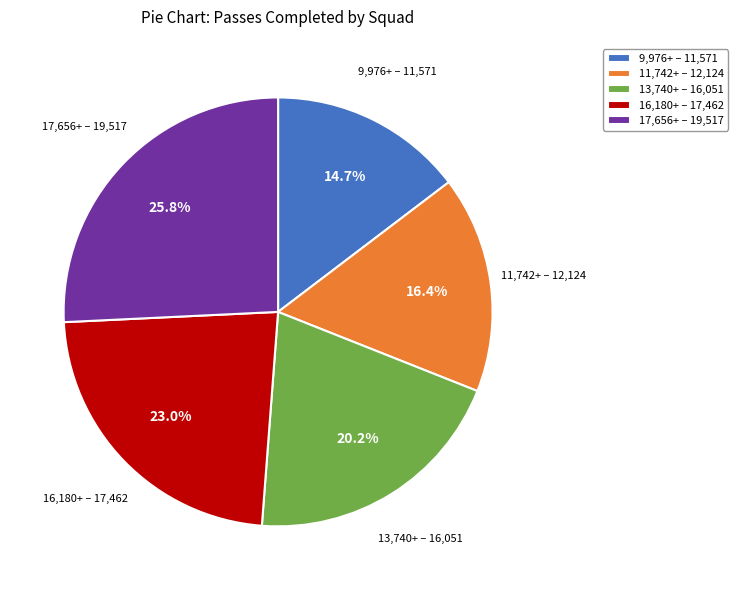

Does any single category account for the majority?

No